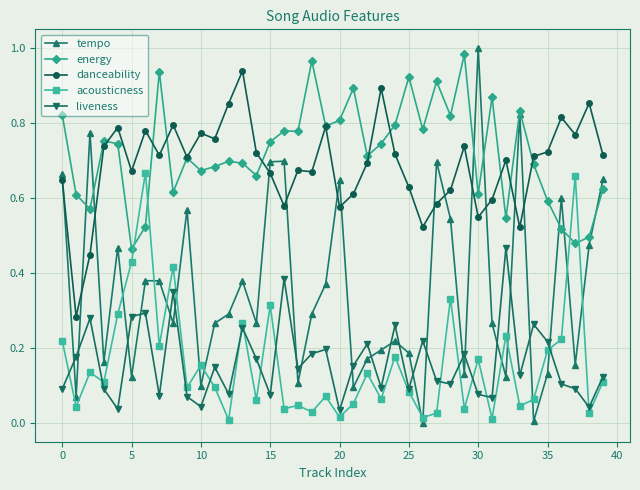

True or false: danceability and liveness intersect in this chart.

False